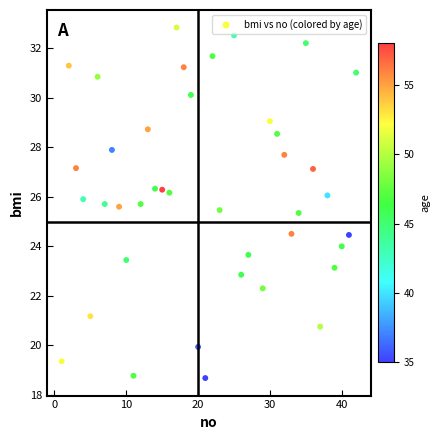

What is the range of Y values (max minus min)?

14.2